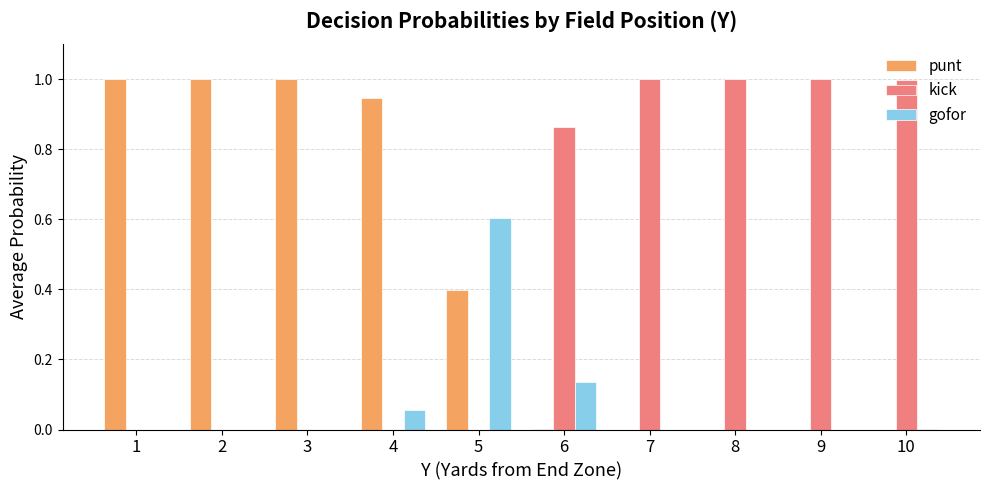

What is the greatest value displayed?

1.0